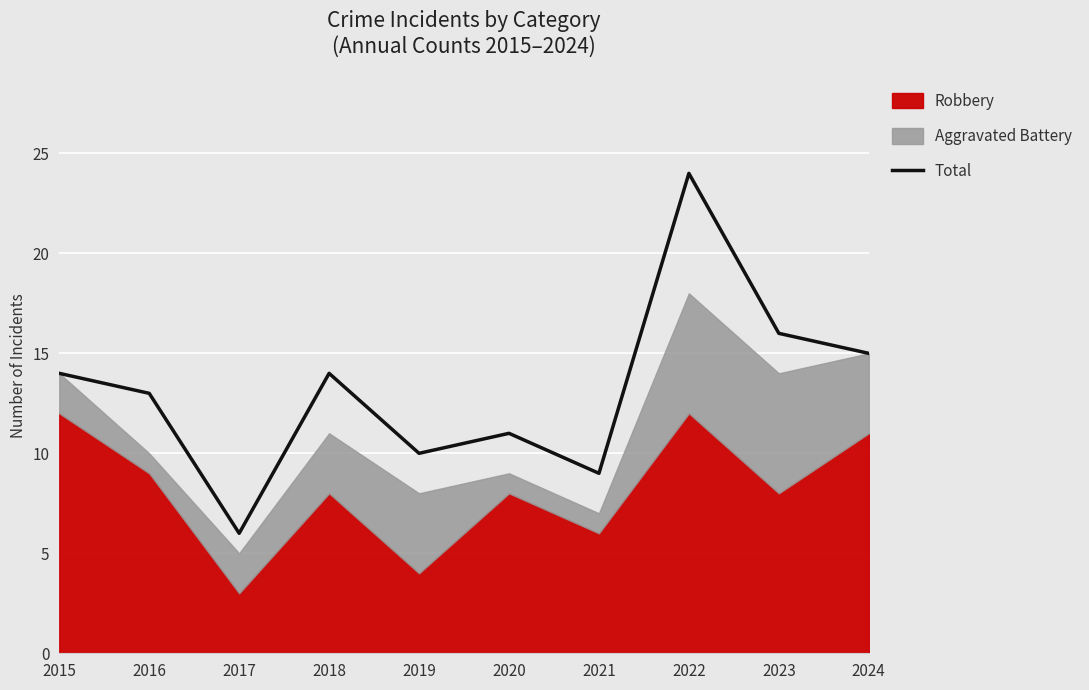

List the labels in order of value, smallest first.

2017, 2021, 2019, 2020, 2016, 2015, 2018, 2024, 2023, 2022